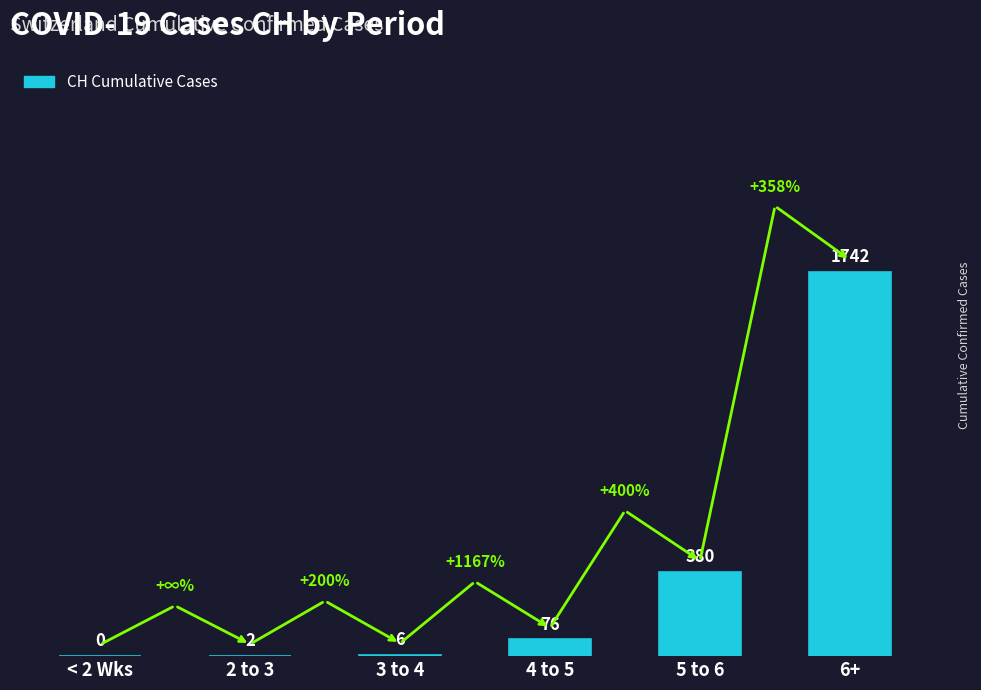

At which label is the value closest to 871?

5 to 6